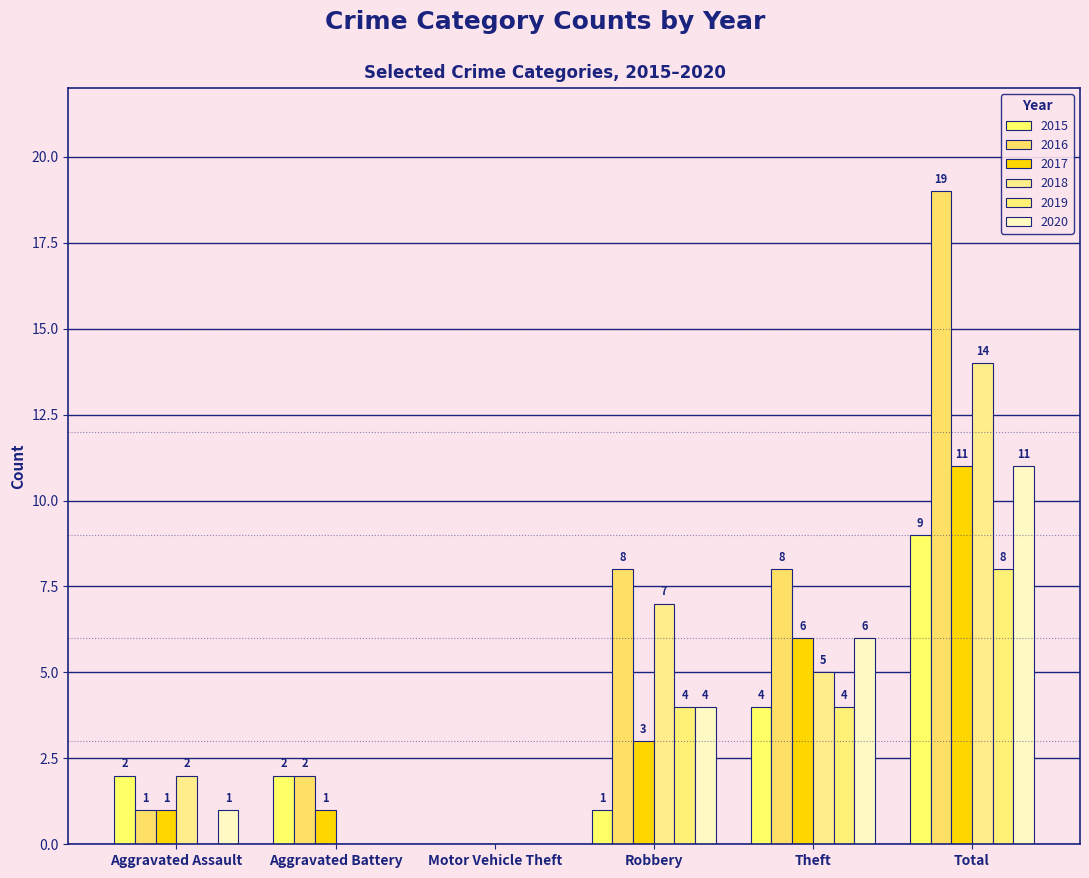

How many positive values does the 2019 series have?

3